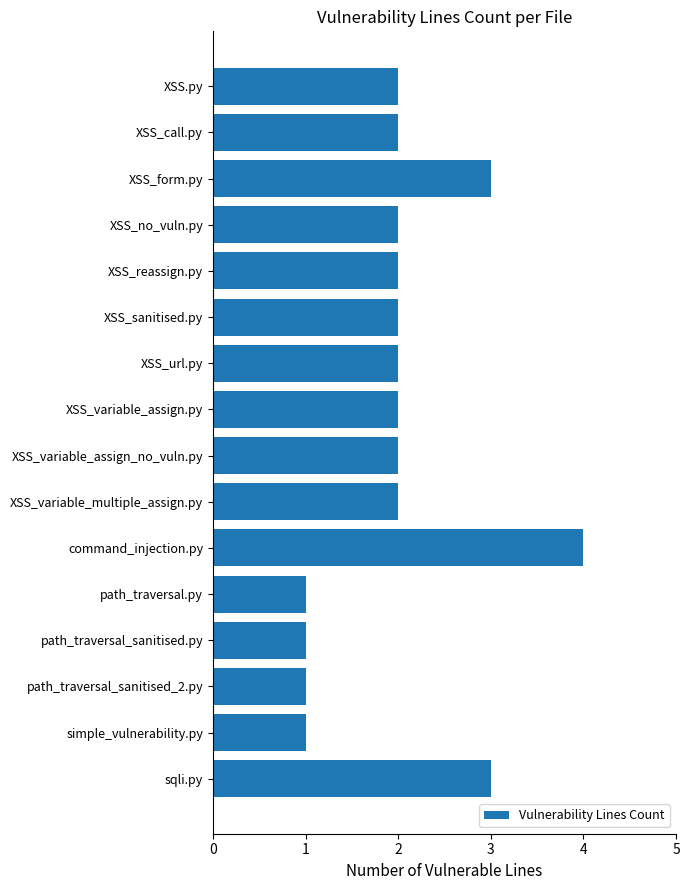

What is the ratio of the value at path_traversal_sanitised.py to the value at XSS.py?

0.5